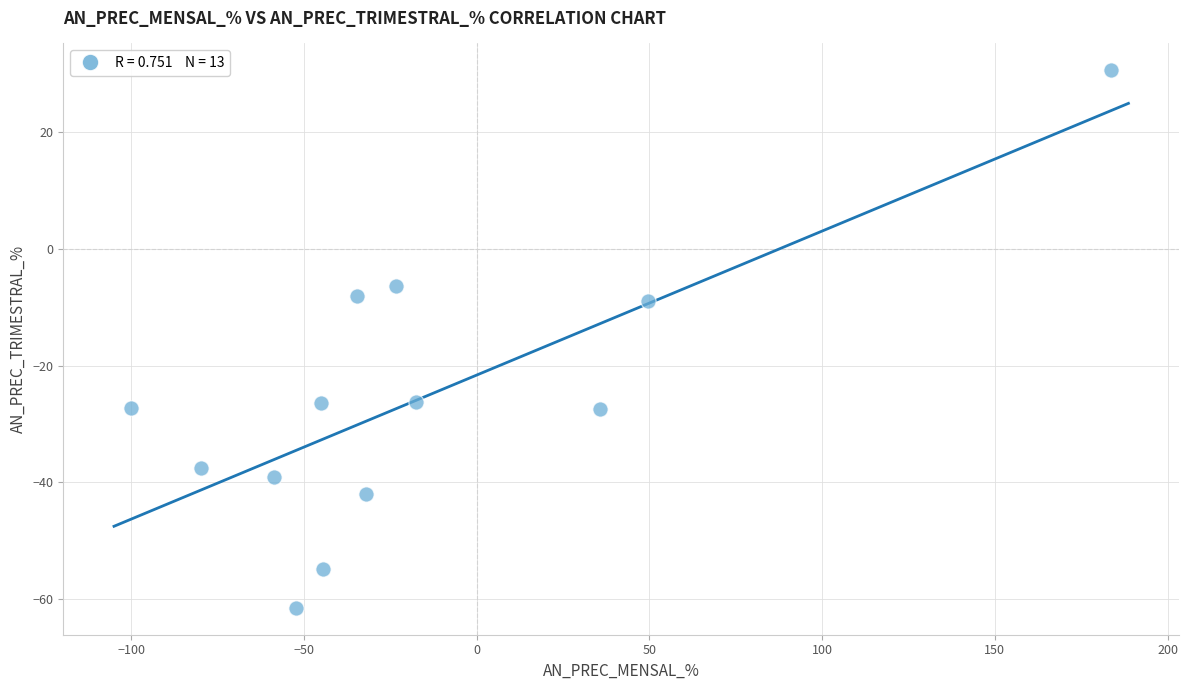

What is the range of Y values (max minus min)?

92.1